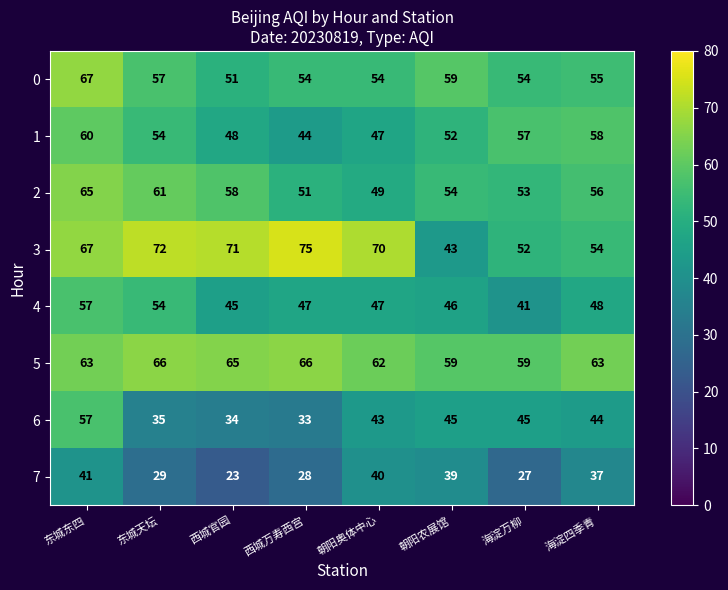

What is the spread (max minus min) of values at 朝阳农展馆?

20